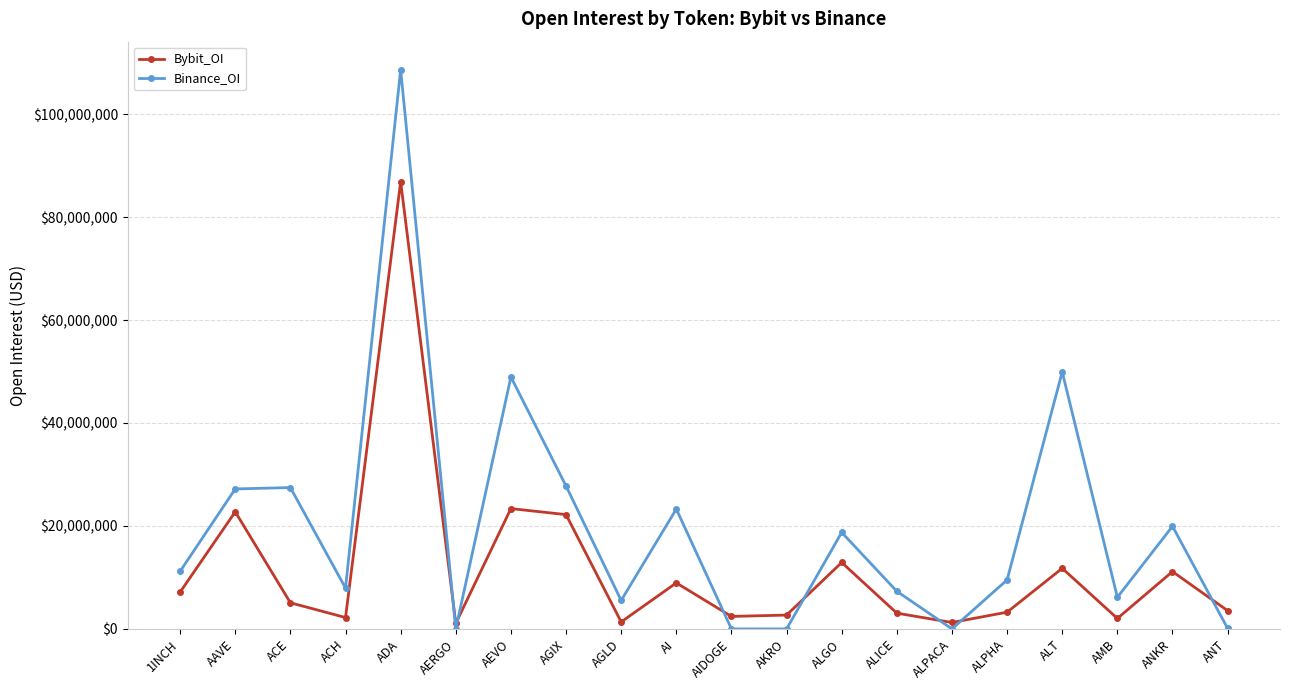

At AAVE, list the series in order from largest to smallest.

Binance_OI, Bybit_OI